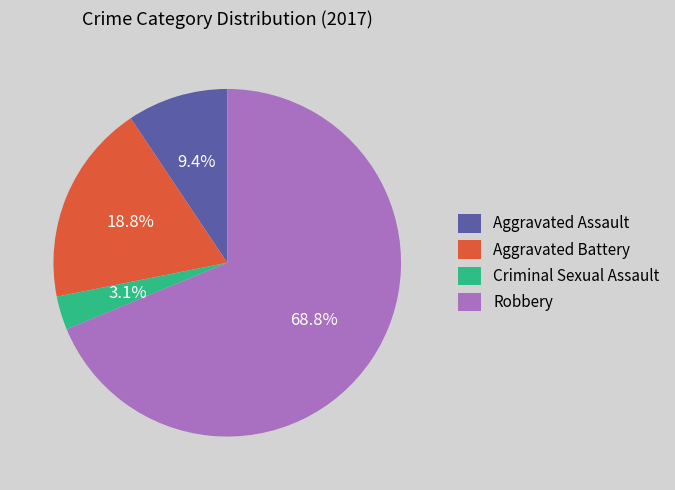

How many segments does this pie chart have?

4